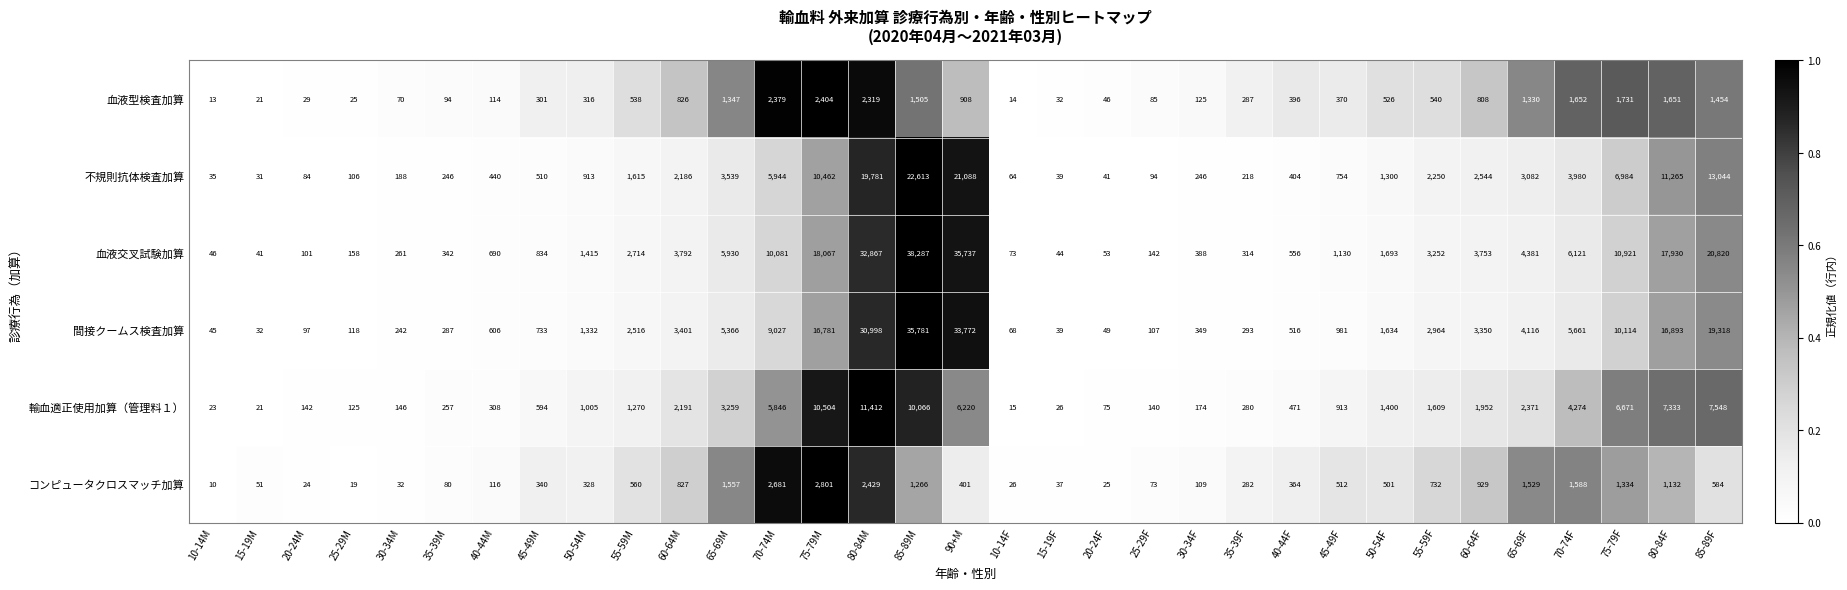

Which series has the largest total across all categories?

血液交叉試験加算